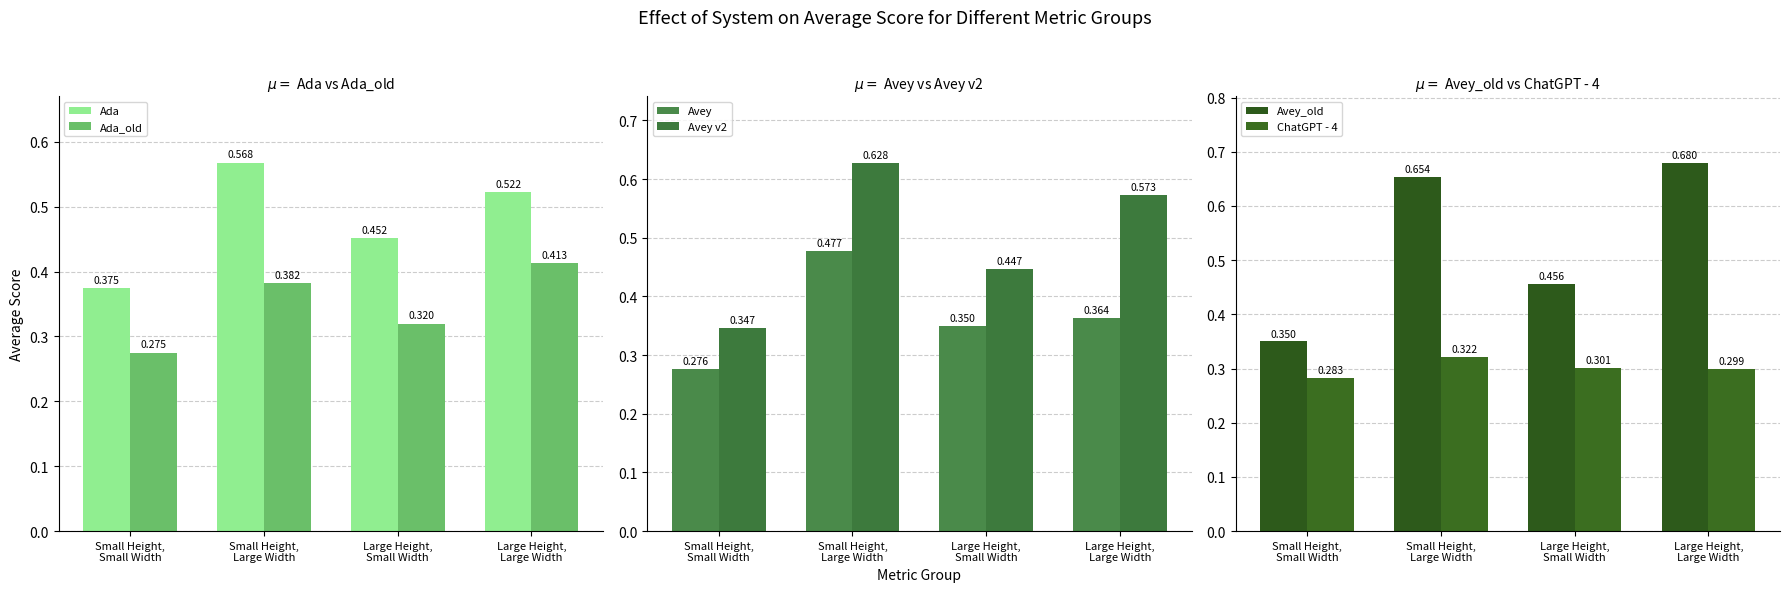

The Avey v2 series shows 0.4 at Large Height,
Small Width. True or false?

True